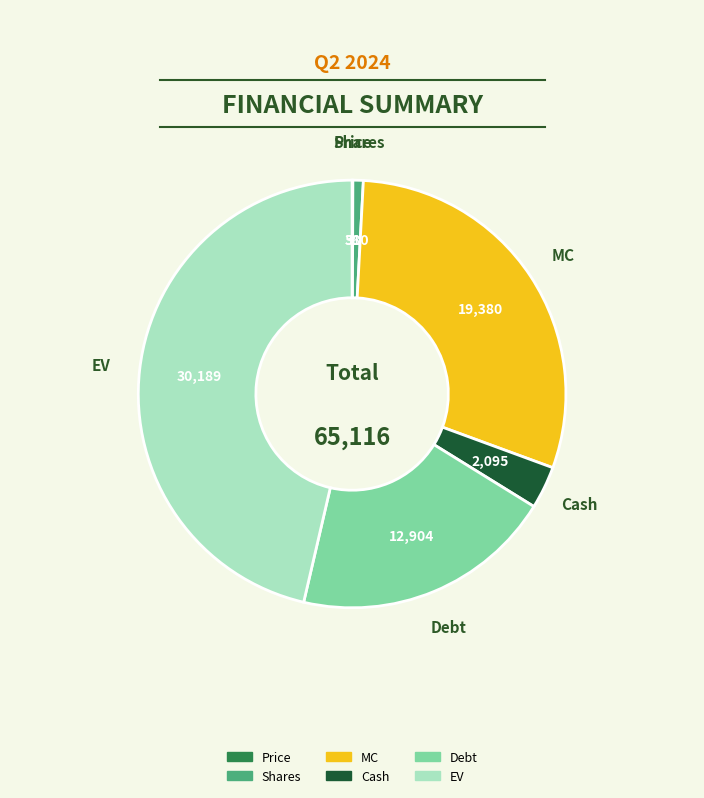

Does any single category account for the majority?

No